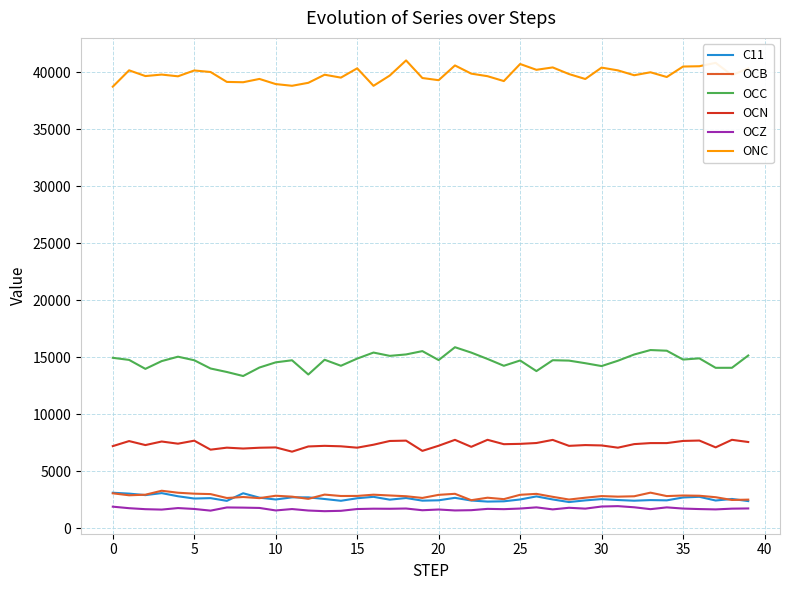

How many lines are shown in the chart?

6